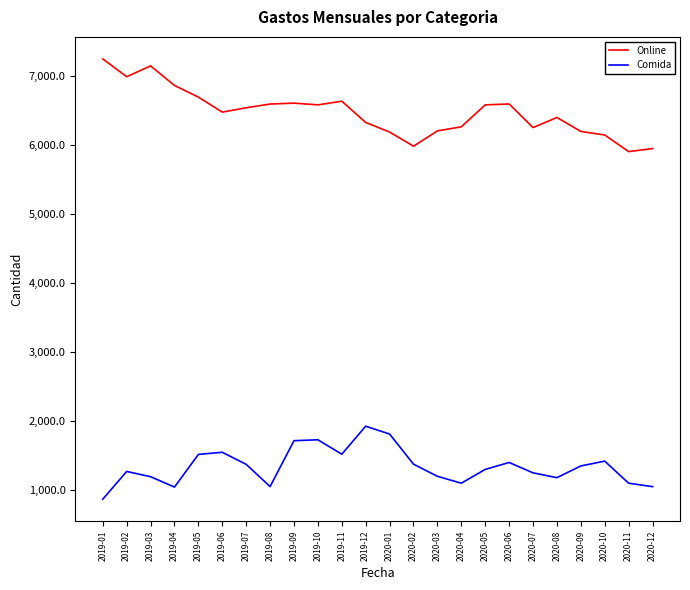

Is it true that Comida equals 1180 at 2020-08?

True